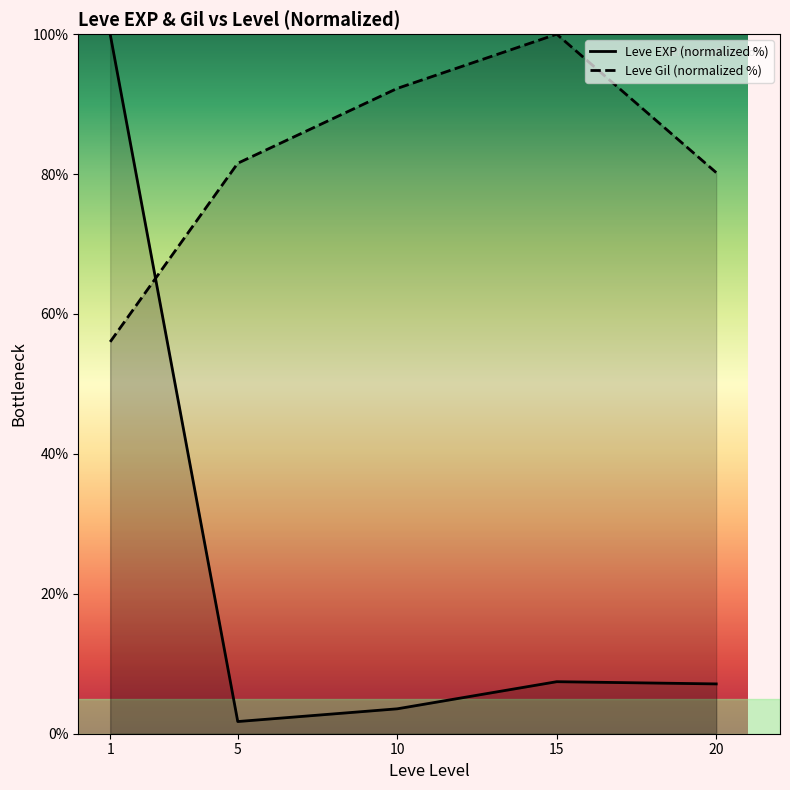

Reading left to right, what are all the values shown in this chart?

Leve EXP (normalized %): 1=100.0	5=1.7	10=3.6	15=7.4	20=7.1
Leve Gil (normalized %): 1=56.0	5=81.6	10=92.2	15=100.0	20=80.2